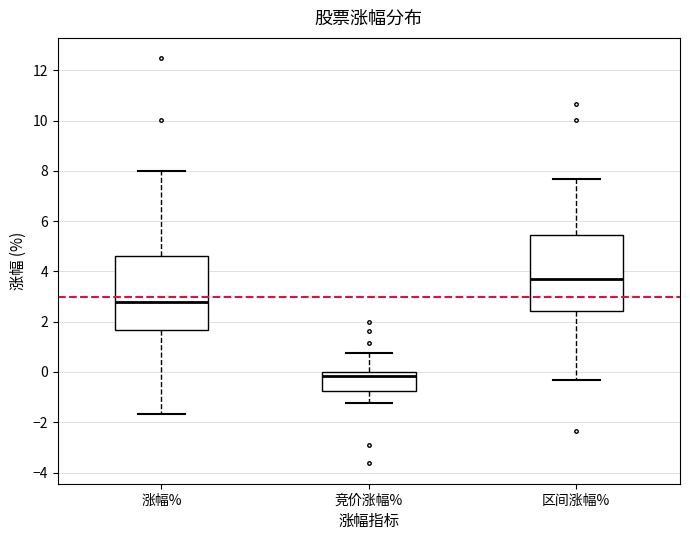

Reading left to right, transcribe this box plot: for each box, give where its median line is, the range the box spans, and where its two whiskers end, as read against the y-axis. The values are not printed on the chart, so give them approximately, as read against the axis.

涨幅%: median 2.8, box 1.6 to 4.6, whiskers -1.6 to 8.0
竞价涨幅%: median -0.2, box -0.8 to 0.0, whiskers -1.2 to 0.8
区间涨幅%: median 3.6, box 2.4 to 5.4, whiskers -0.4 to 7.6